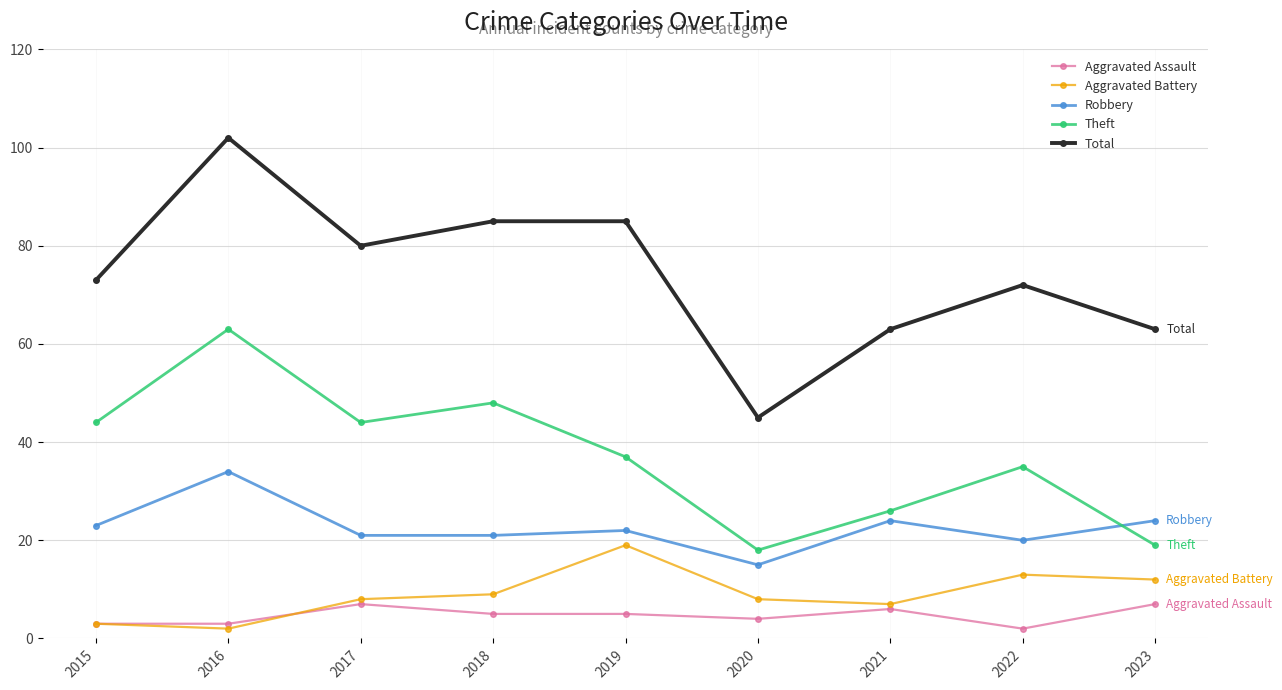

Which series has the widest spread of values?

Total